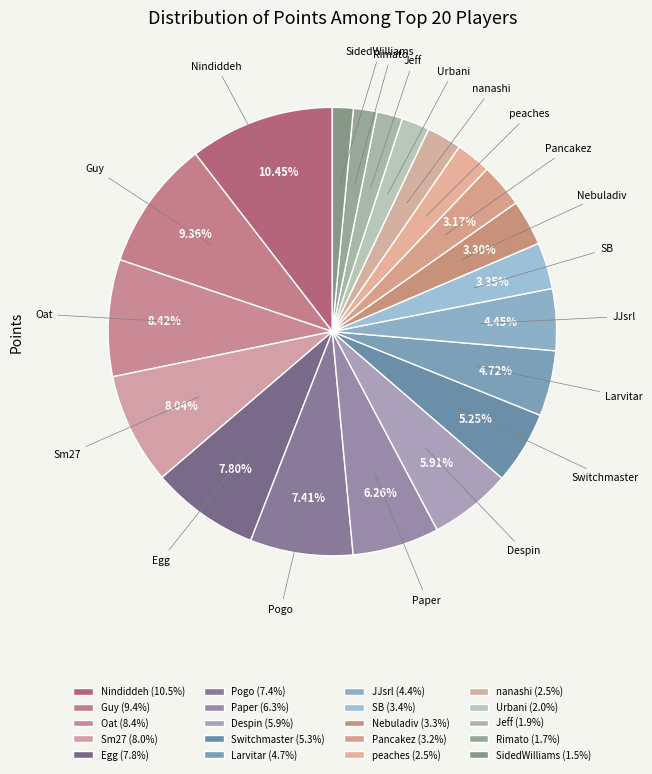

To the nearest percent, what portion does Pogo represent?

7%